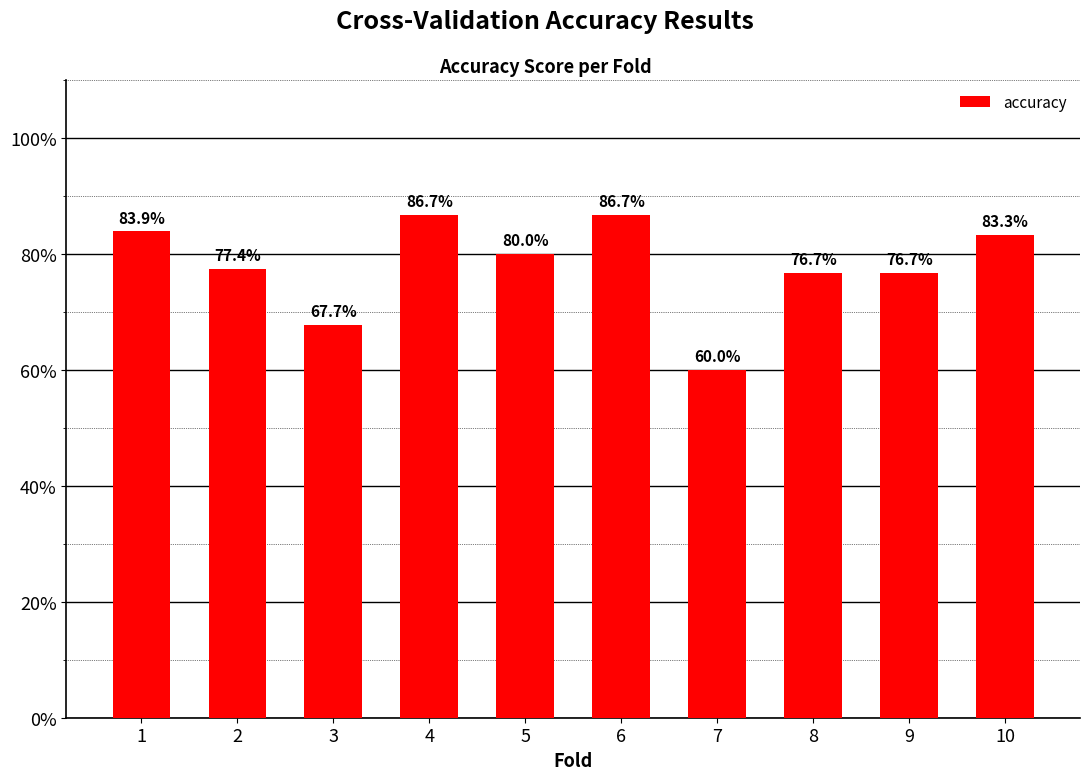

What value does the data have at 7?

0.6